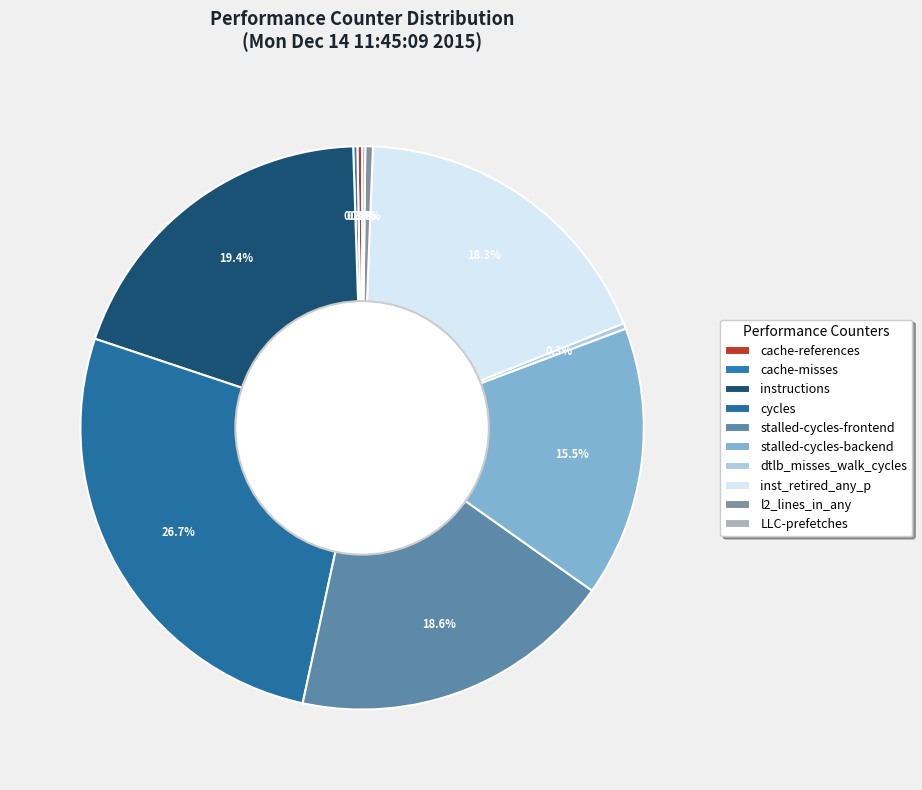

To the nearest percent, what portion does stalled-cycles-frontend represent?

19%